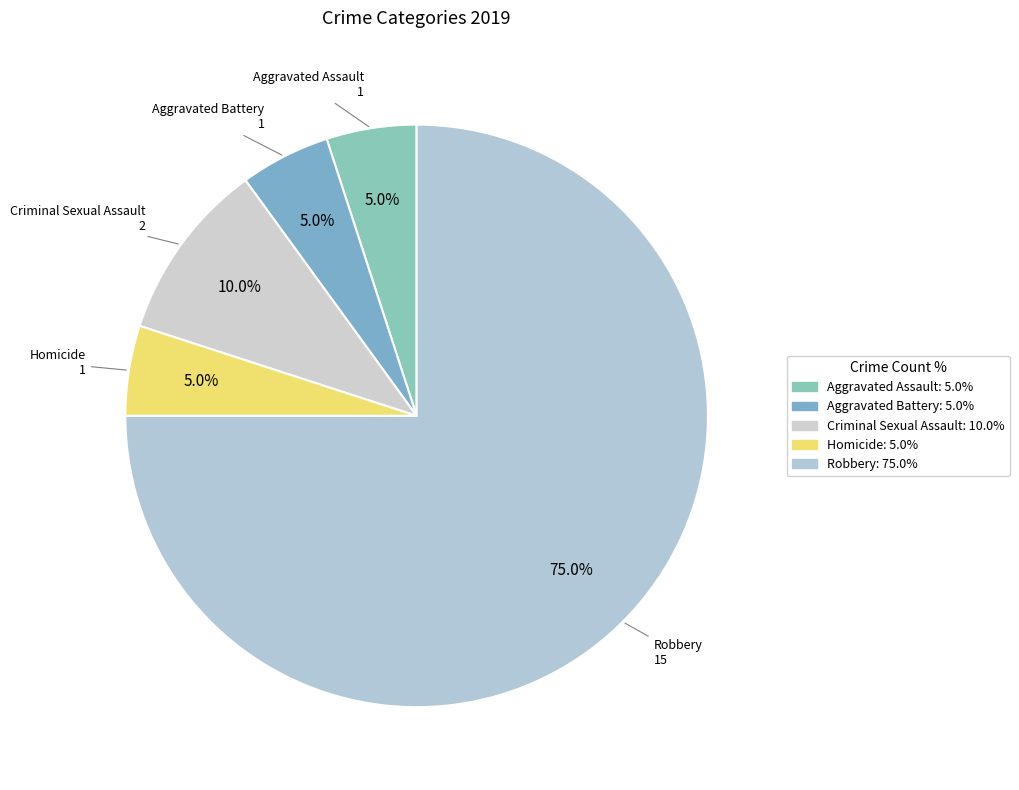

Does Aggravated Assault account for over 50% of the chart?

No